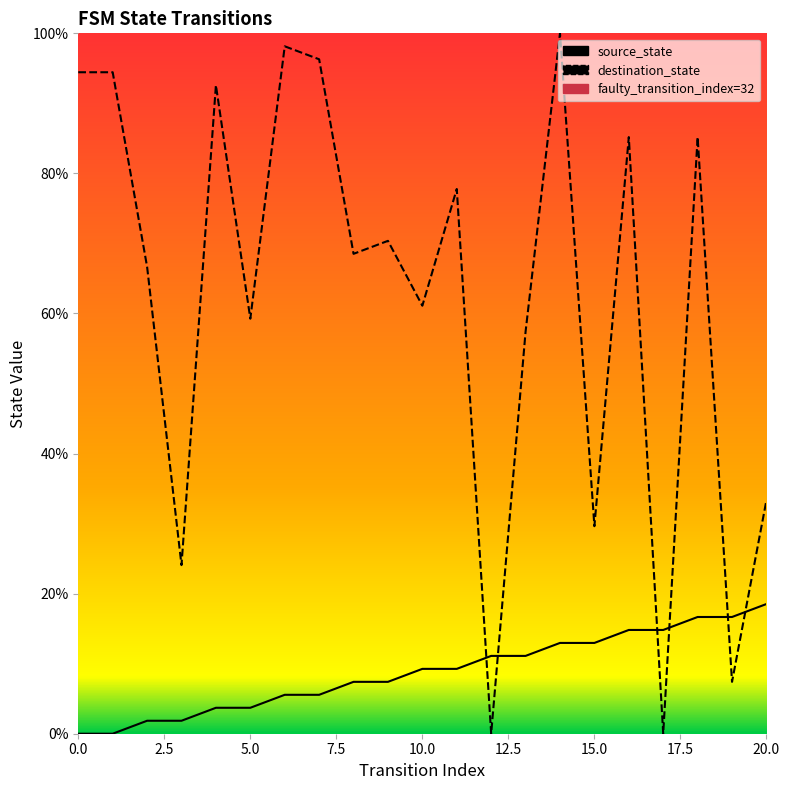

Which series reaches the maximum Y coordinate?

destination_state